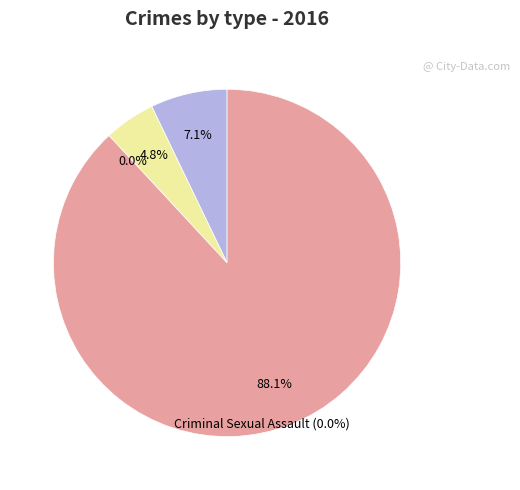

How many segments does this pie chart have?

4